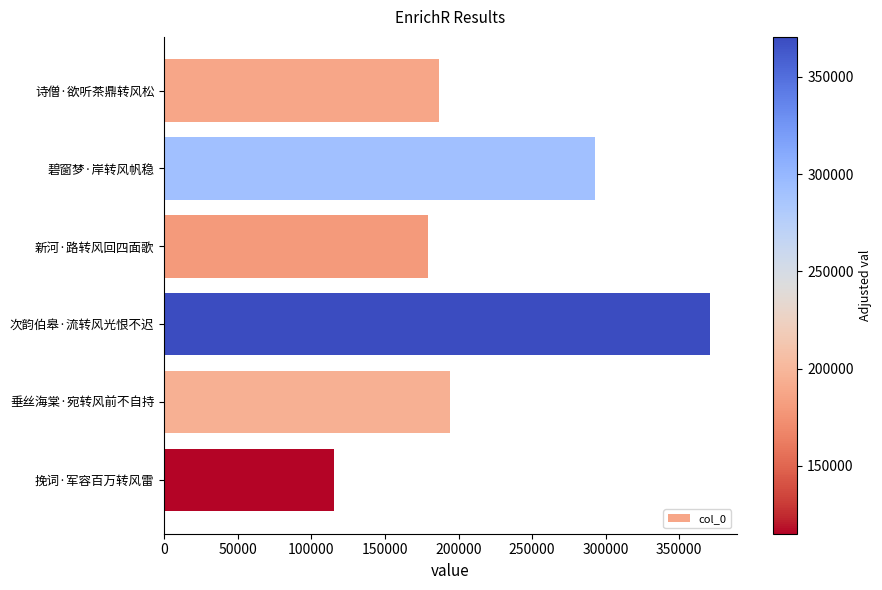

Which label corresponds to the smallest value in the chart?

挽词·军容百万转风雷